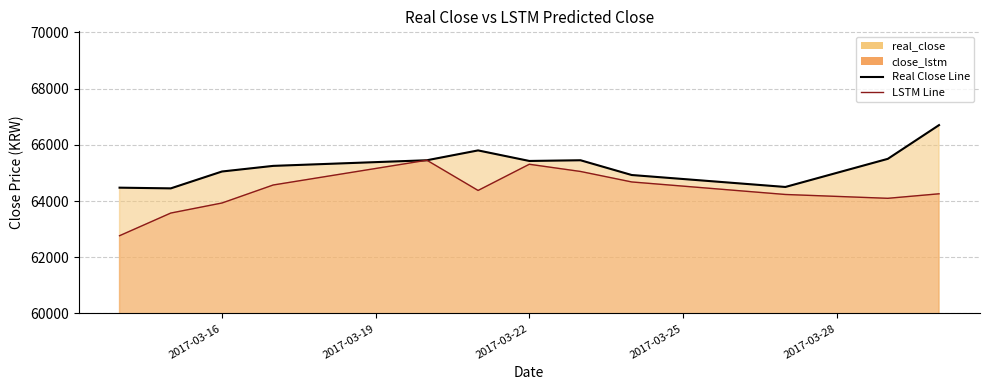

How many times do close_lstm and real_close cross each other?

2